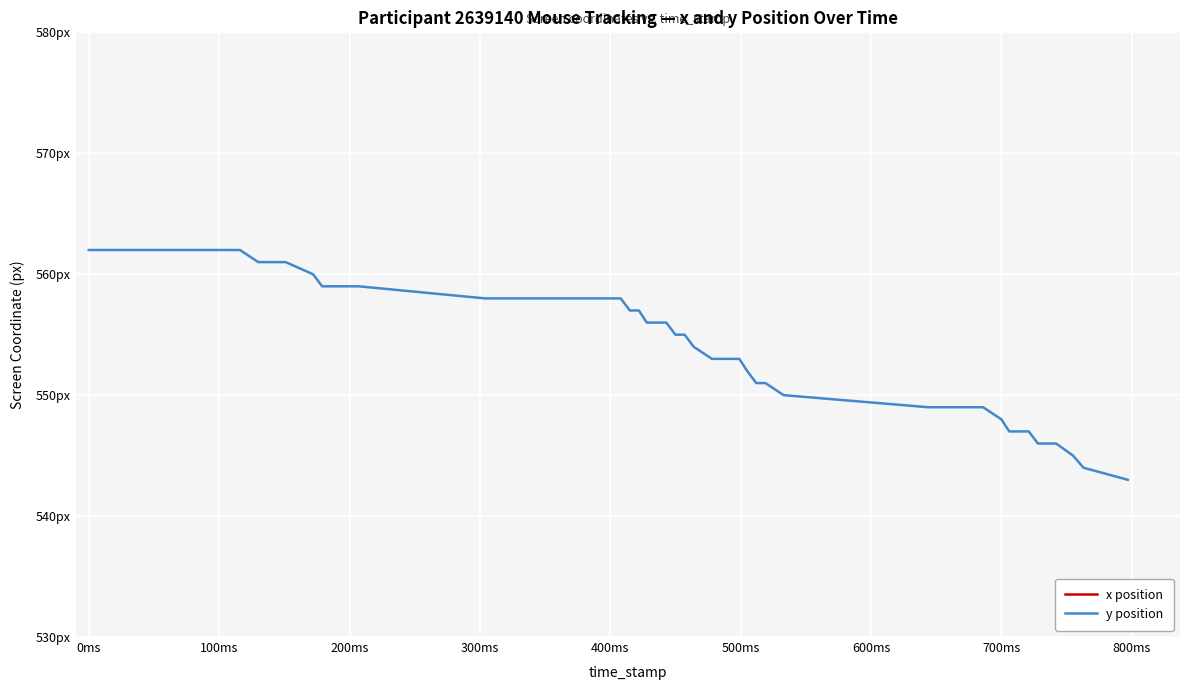

Is it true that x position equals 1540 at 700ms?

False